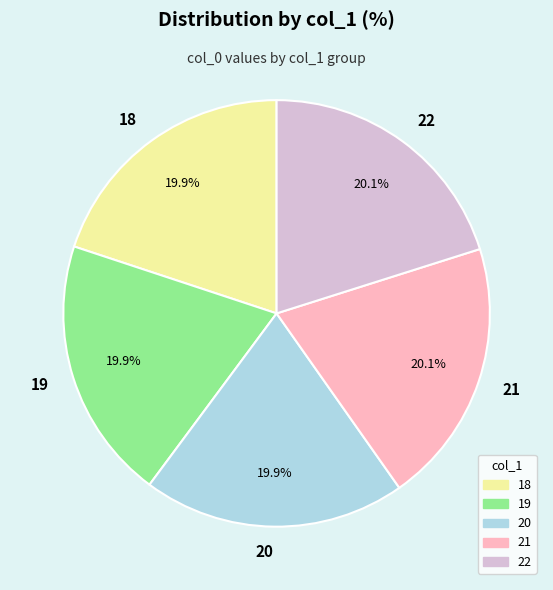

Combined, what portion of the pie is 20 and 21?

40.2%